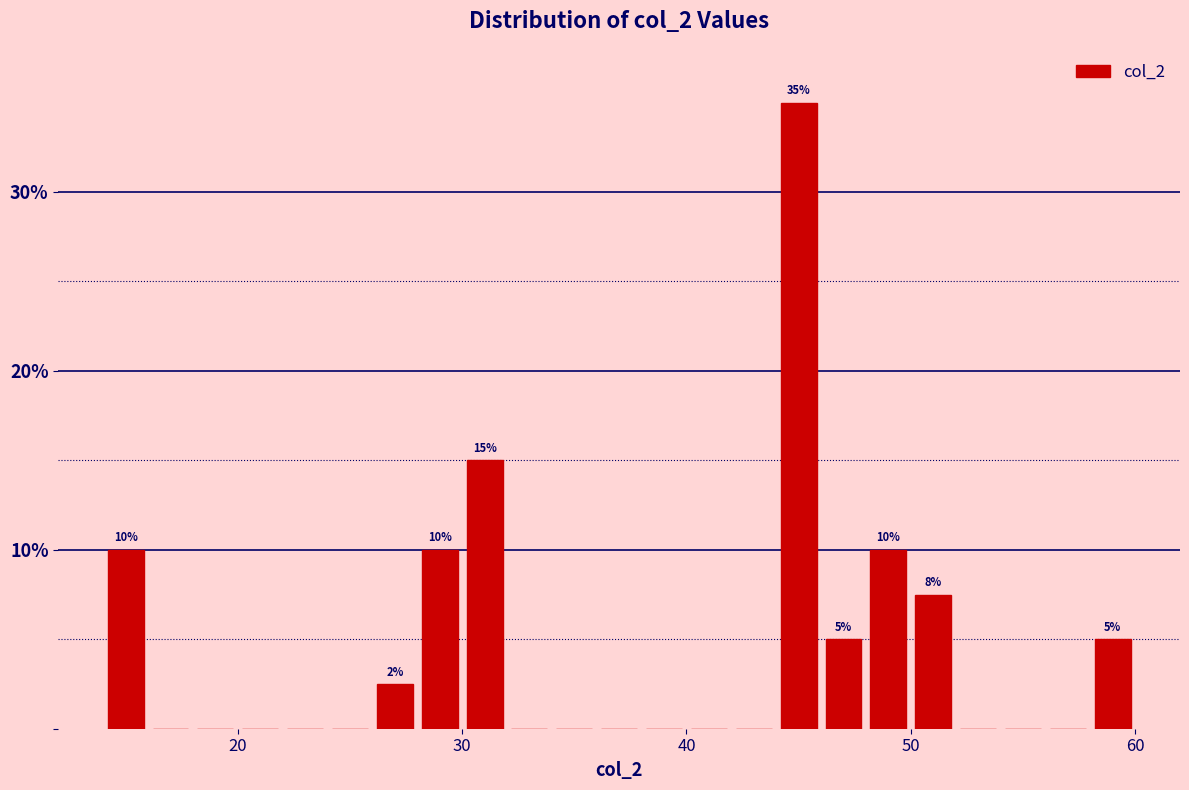

Read against the x-axis, roughly where is the centre of the tallest bar?

45